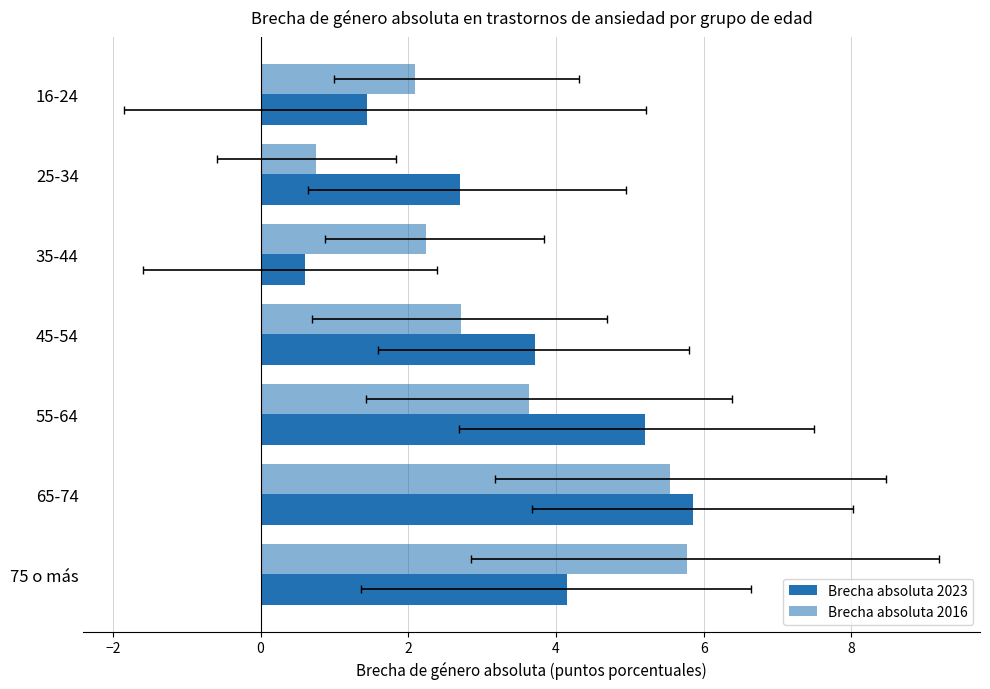

What is the smallest value displayed?

0.6